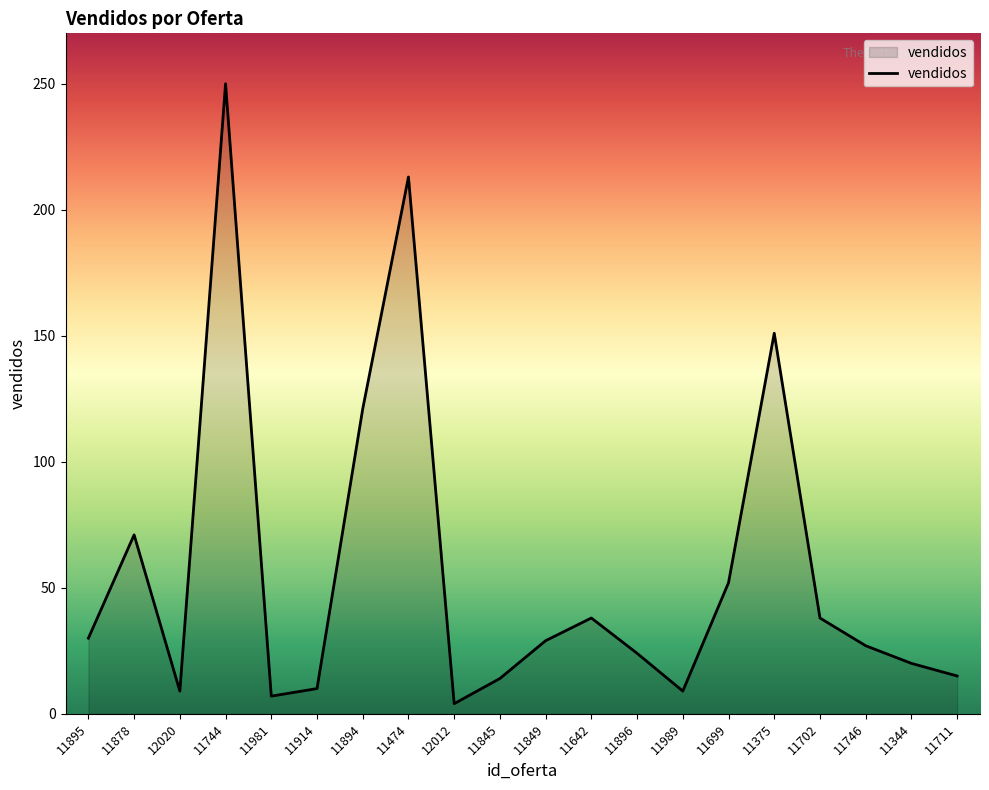

Which label corresponds to the smallest value in the chart?

12012